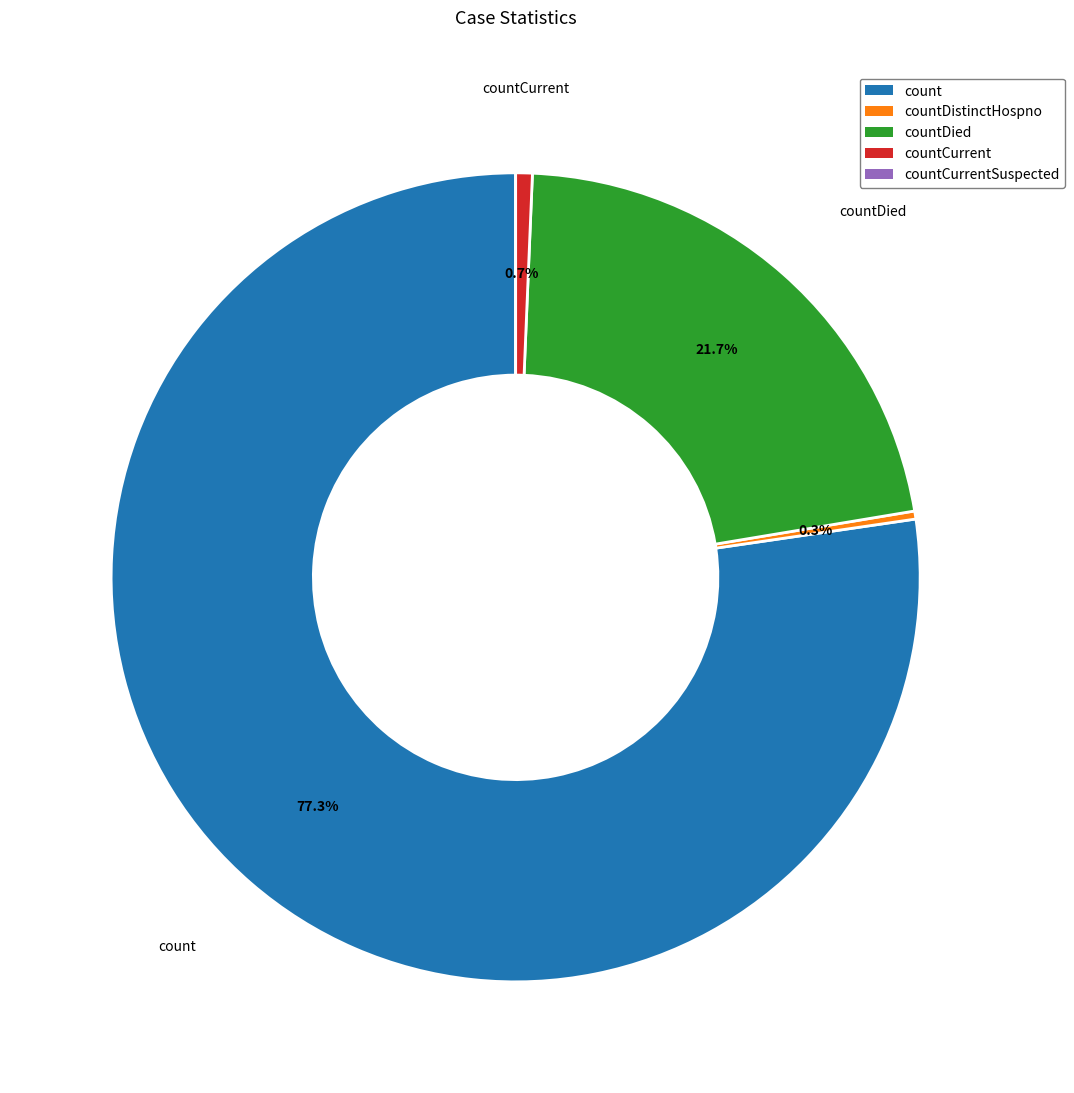

Is there a majority slice in this chart?

Yes